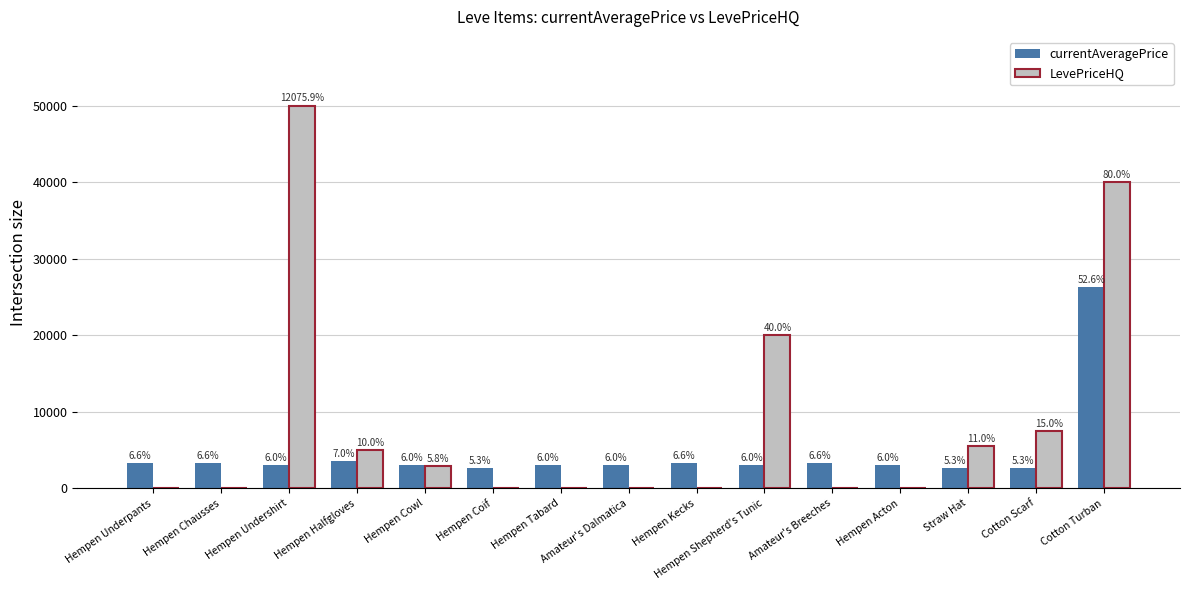

What is the sum of all LevePriceHQ values?

130896